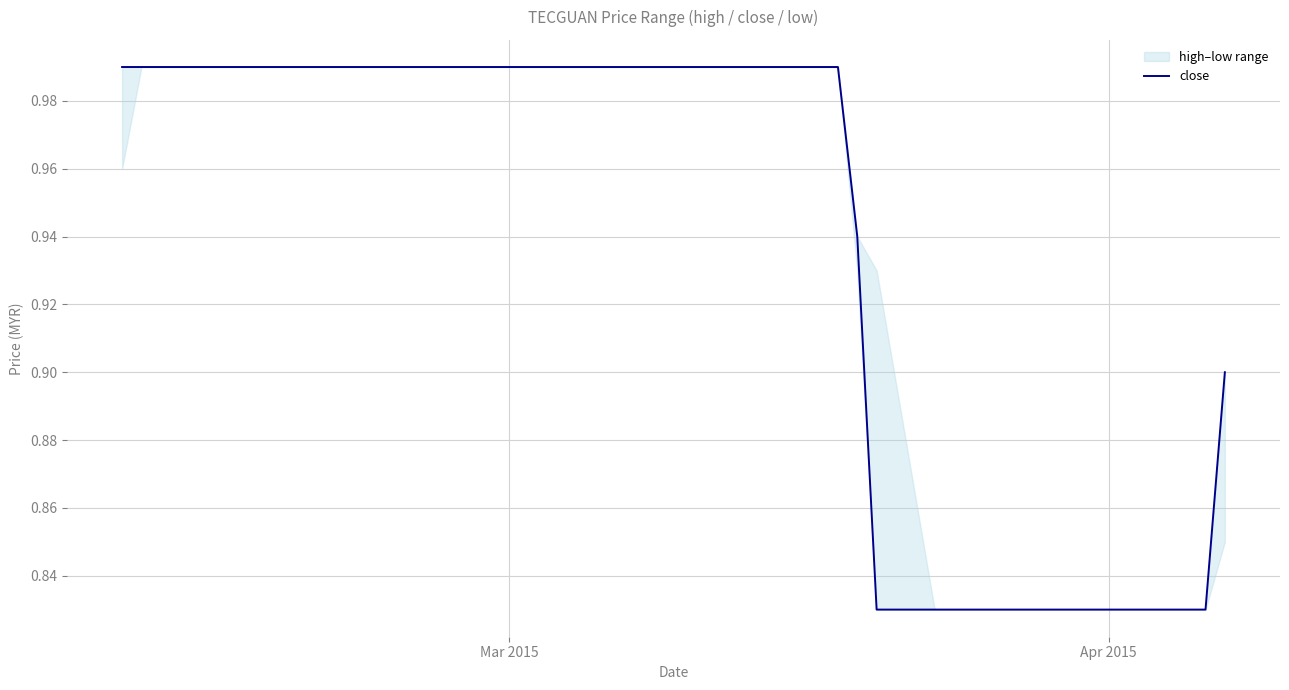

Reading left to right, transcribe all the data shown in this chart.

1.0	1.0	1.0	1.0	1.0	1.0	1.0	1.0	1.0	1.0	1.0	1.0	1.0	1.0	1.0	1.0	1.0	1.0	1.0	1.0	1.0	1.0	1.0	1.0	1.0	1.0	0.9	0.8	0.8	0.8	0.8	0.8	0.8	0.8	0.8	0.8	0.8	0.8	0.8	0.9